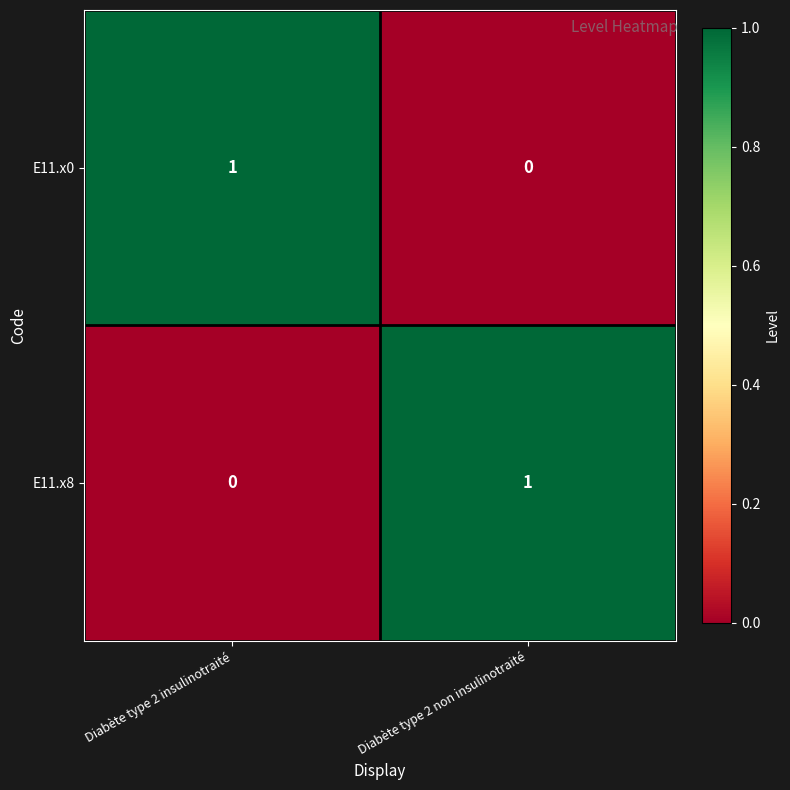

What is the total value across all series at Diabète type 2 insulinotraité?

1